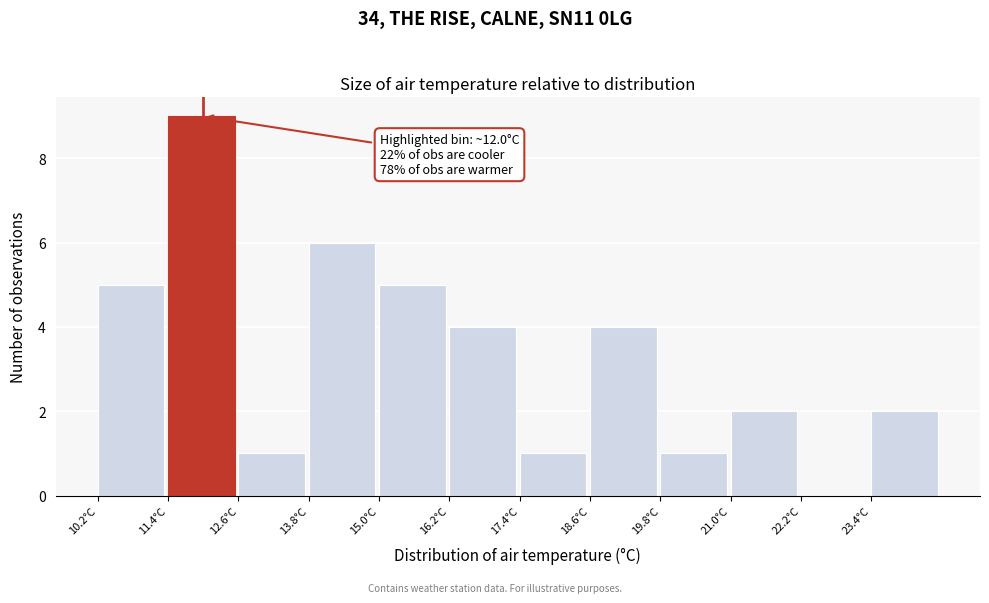

Over which range of the x-axis is the bar tallest?

11.4 to 12.6